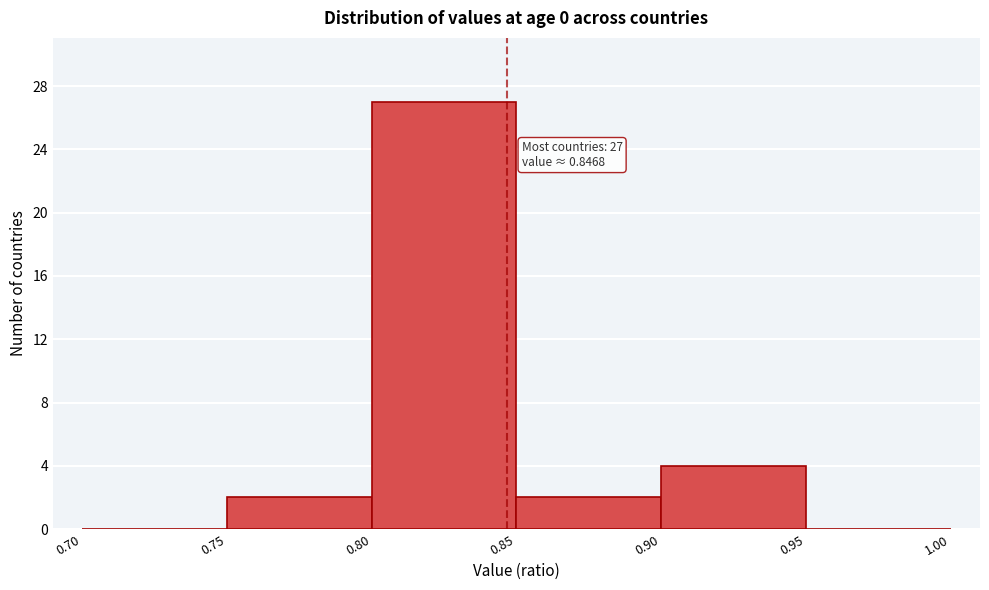

Which range on the x-axis has the tallest bar?

0.80 to 0.85